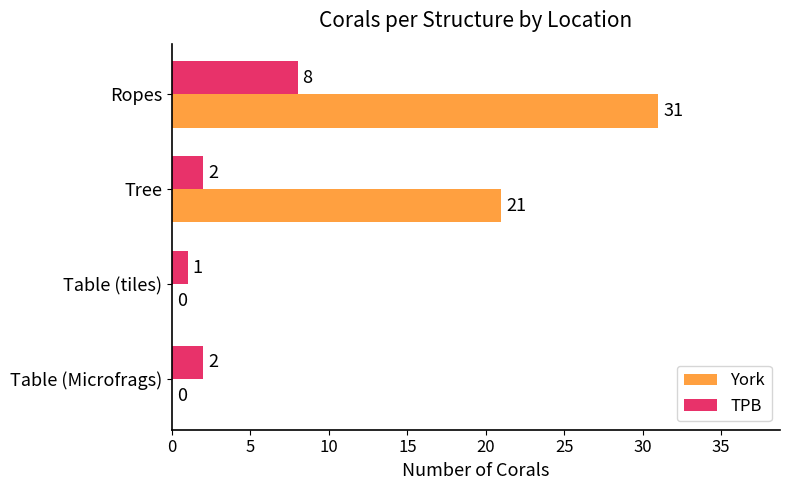

What is the maximum value for TPB?

8